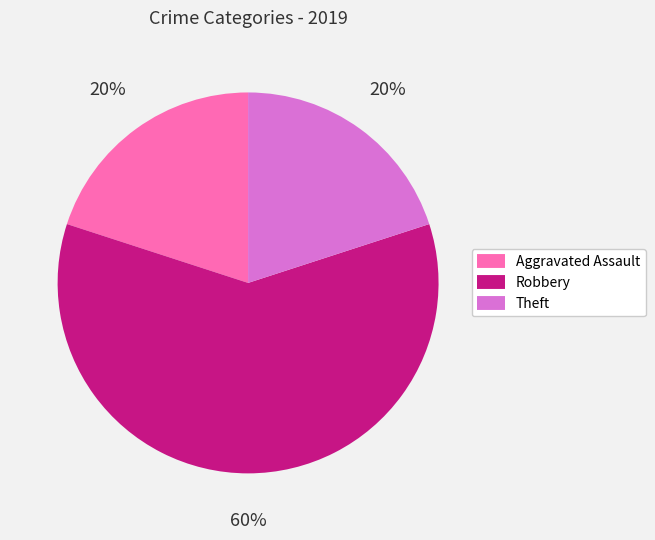

To the nearest percent, what is the average slice percentage?

33%